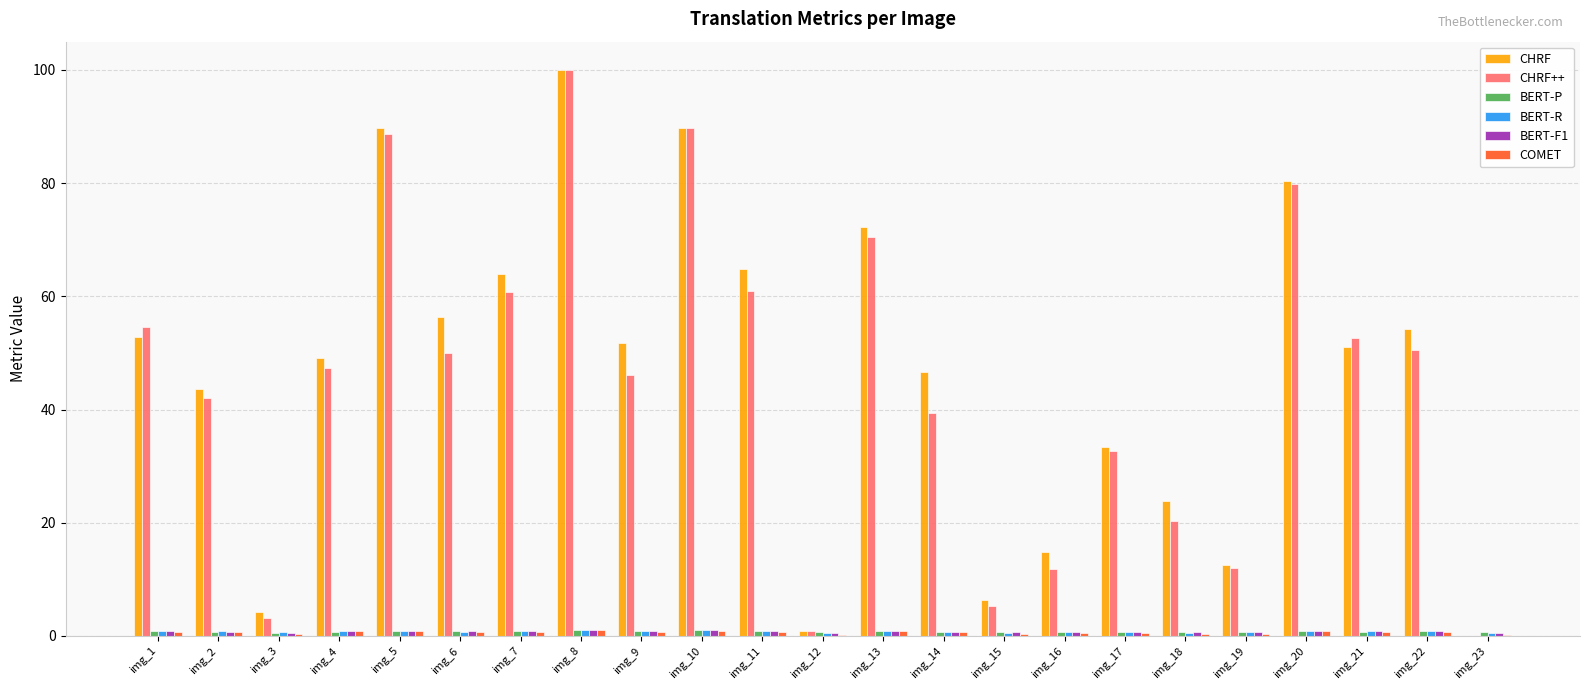

Is it true that CHRF++ equals 0.8 at img_12?

True